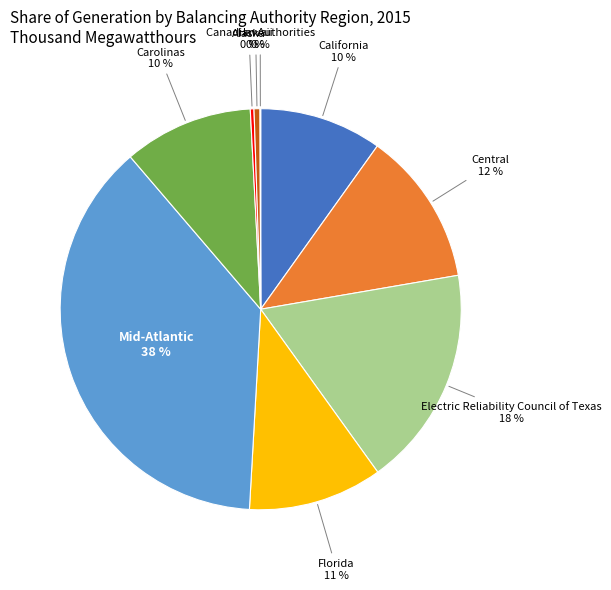

Between California and Mid-Atlantic, which is larger?

Mid-Atlantic